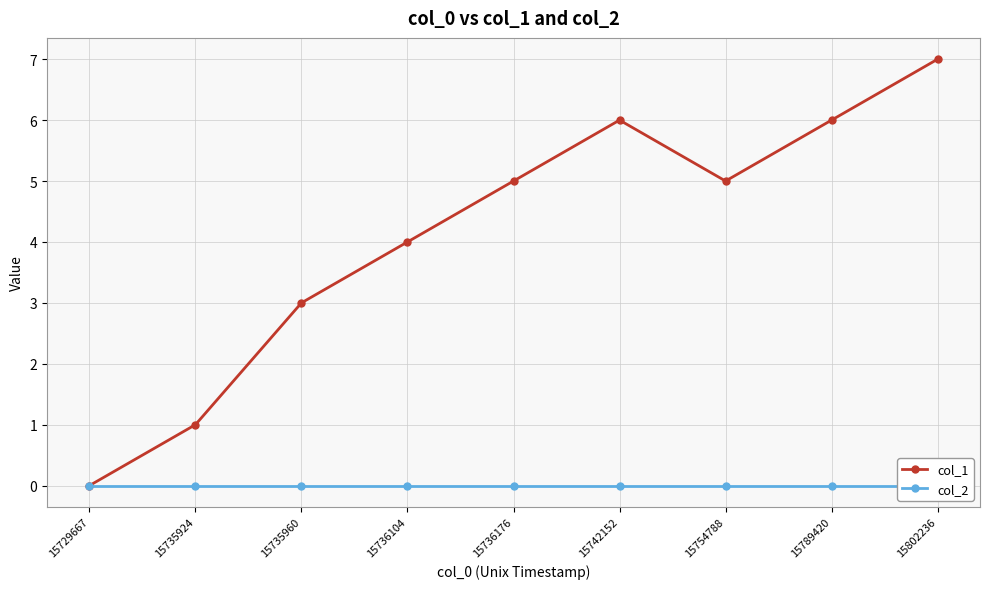

Between 15735960 and 15736176, which series saw the biggest shift?

col_1